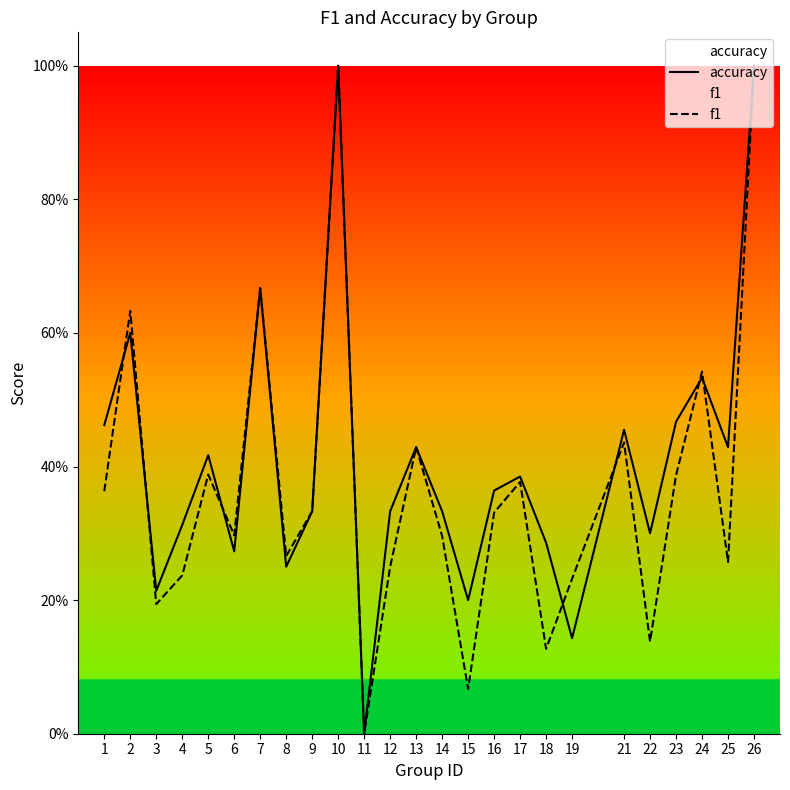

What is the average value of the accuracy series?

0.4